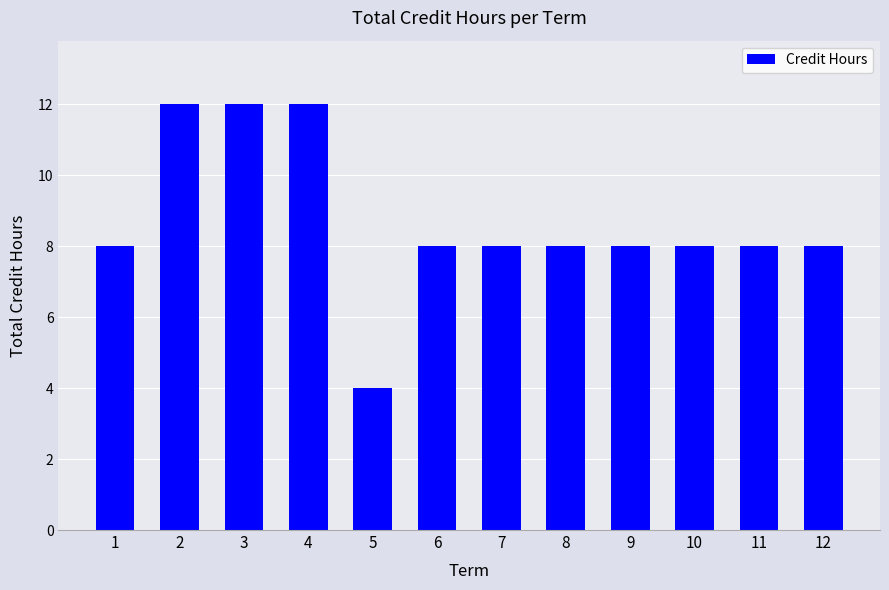

True or false: the data shows 4 at 5.

True